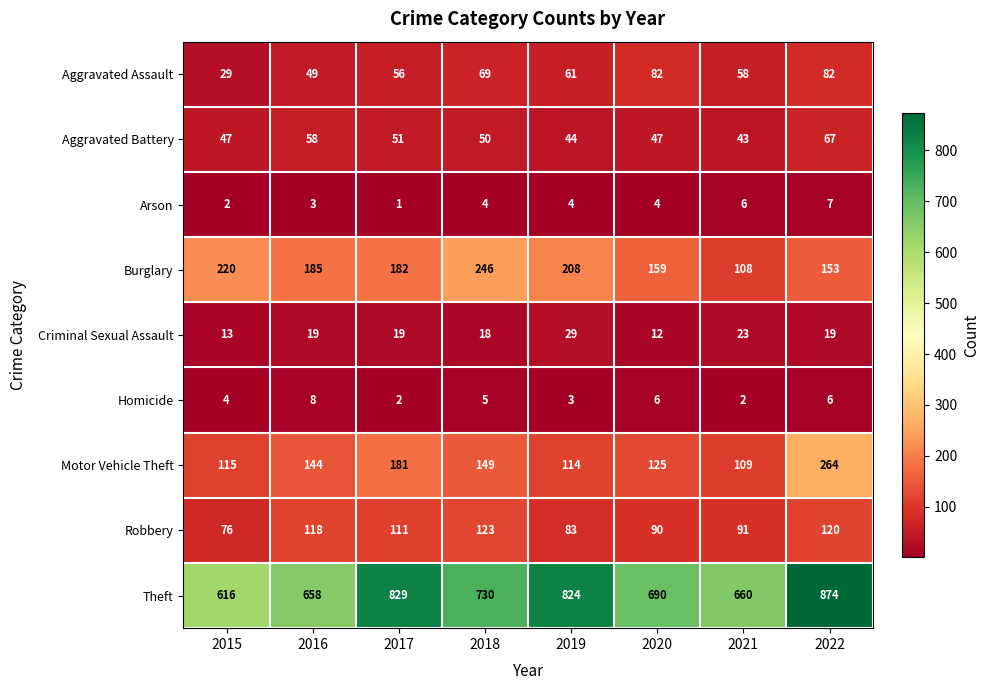

What is the maximum value shown in the chart?

874